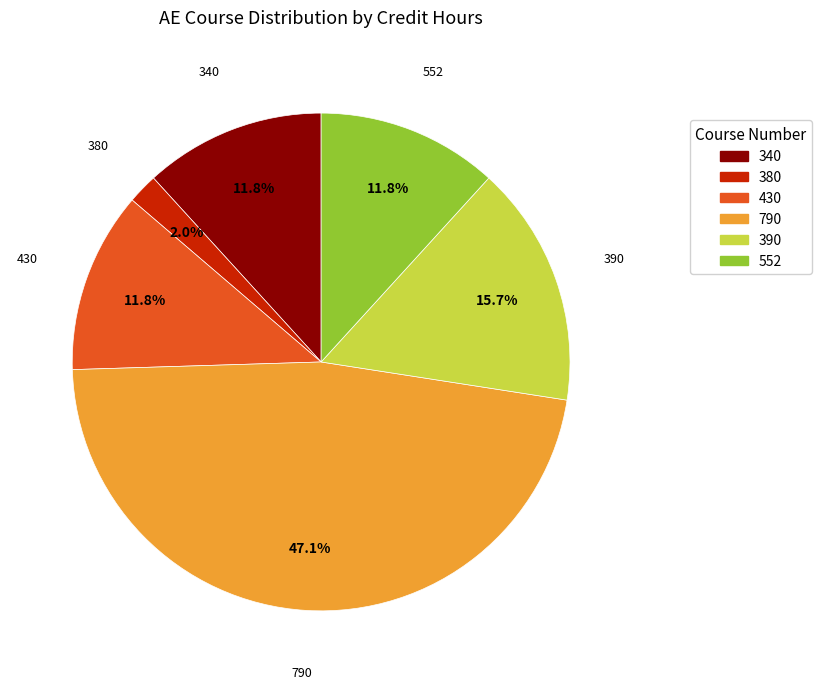

Which category has the smallest portion of the pie?

380